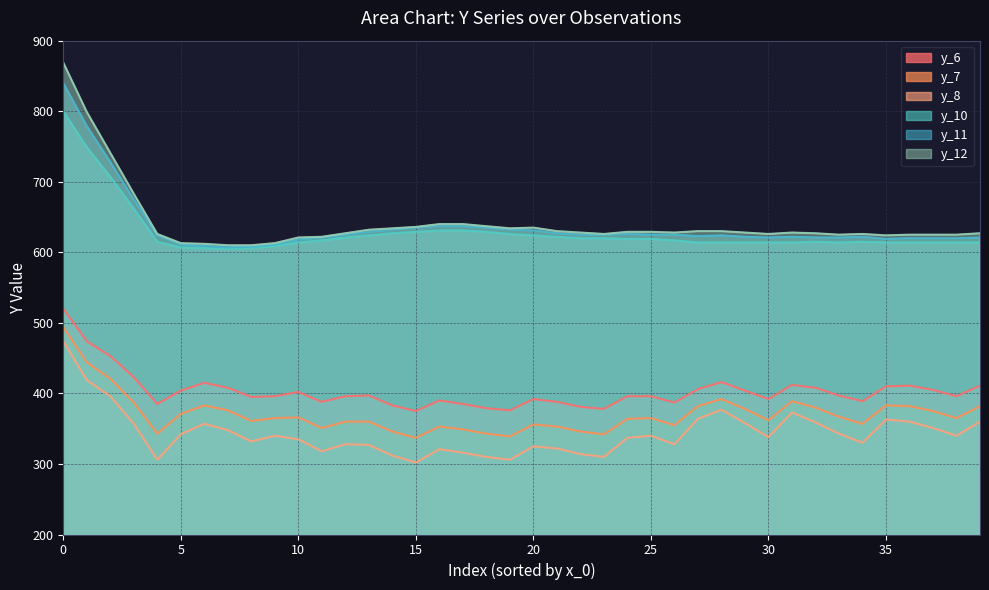

What is the maximum value shown in the chart?

869